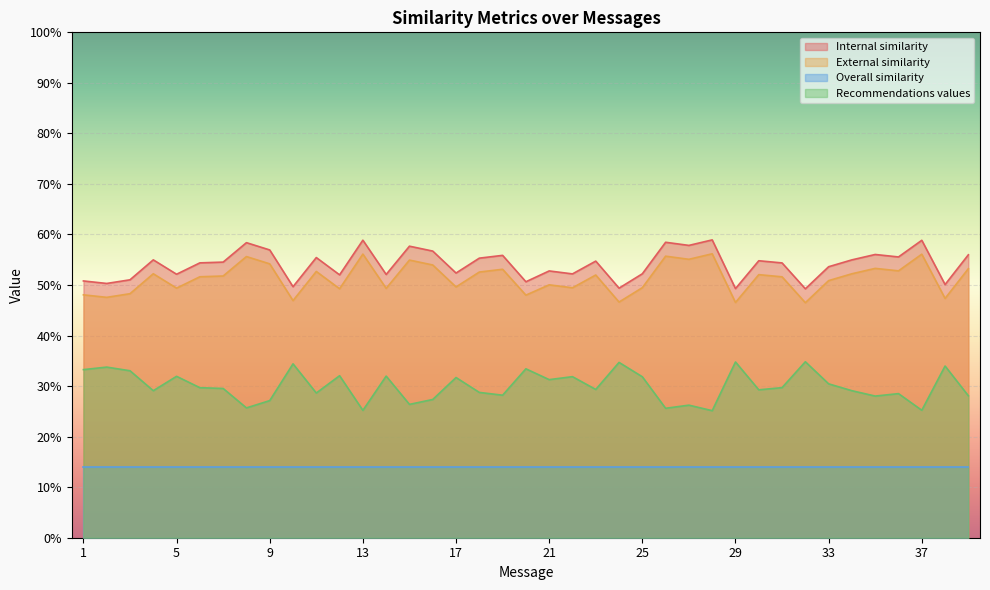

How many interior local peaks does the External similarity series have?

13